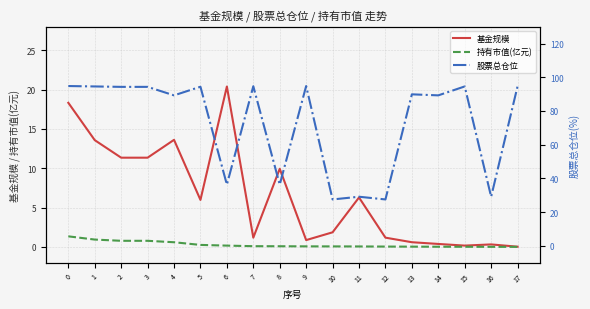

The value of 基金规模 at 9 is 1.4. True or false?

False